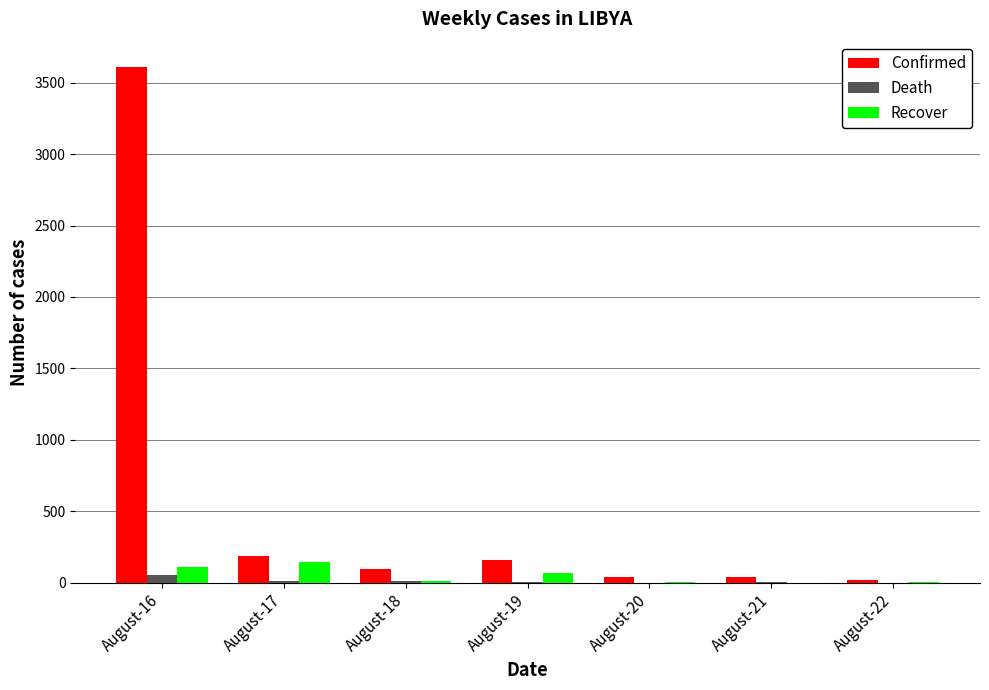

Which category has the highest value across all series?

August-16